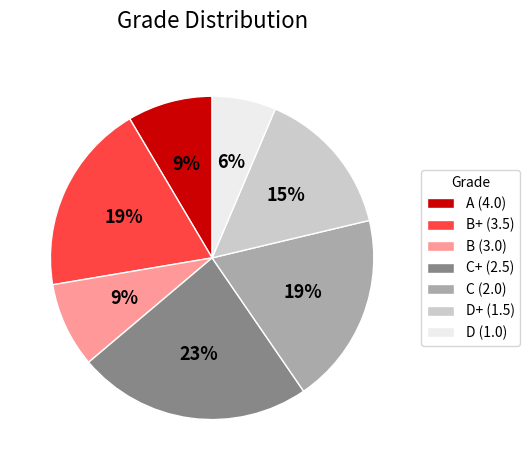

What is the largest slice in the pie chart?

C+ (2.5)